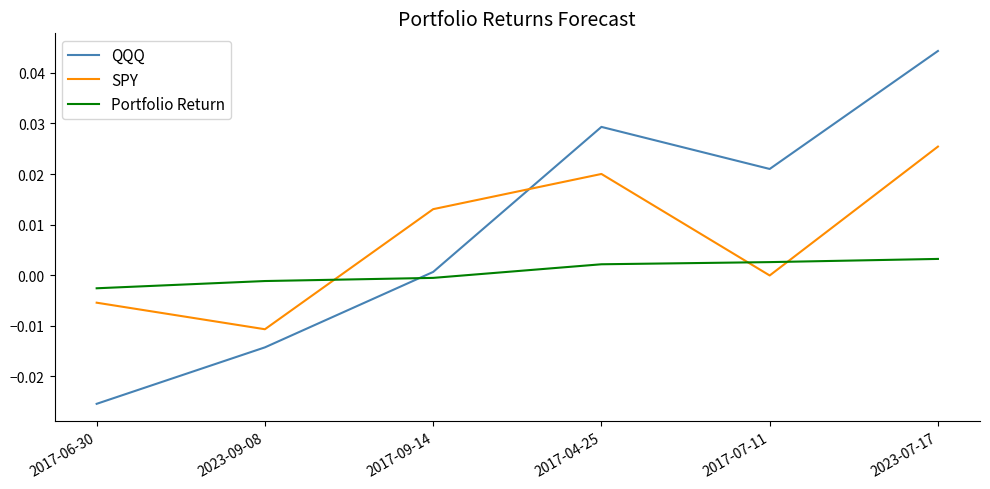

At which category is the sum across all series the highest?

2023-07-17